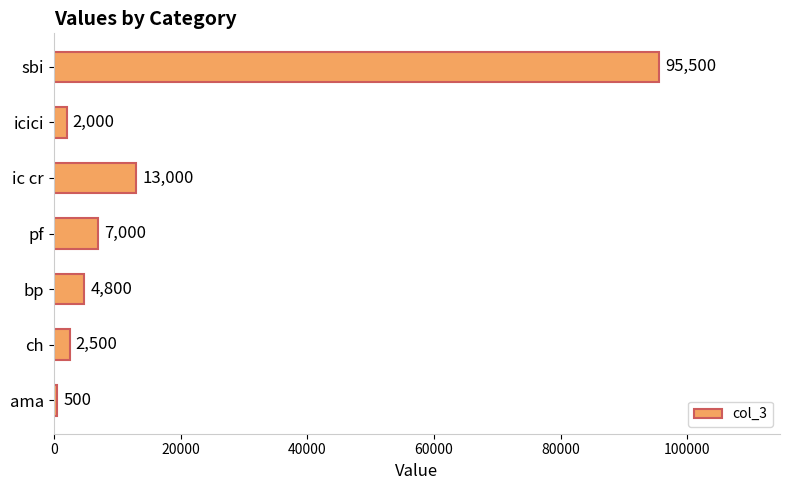

What is the smallest value displayed?

500